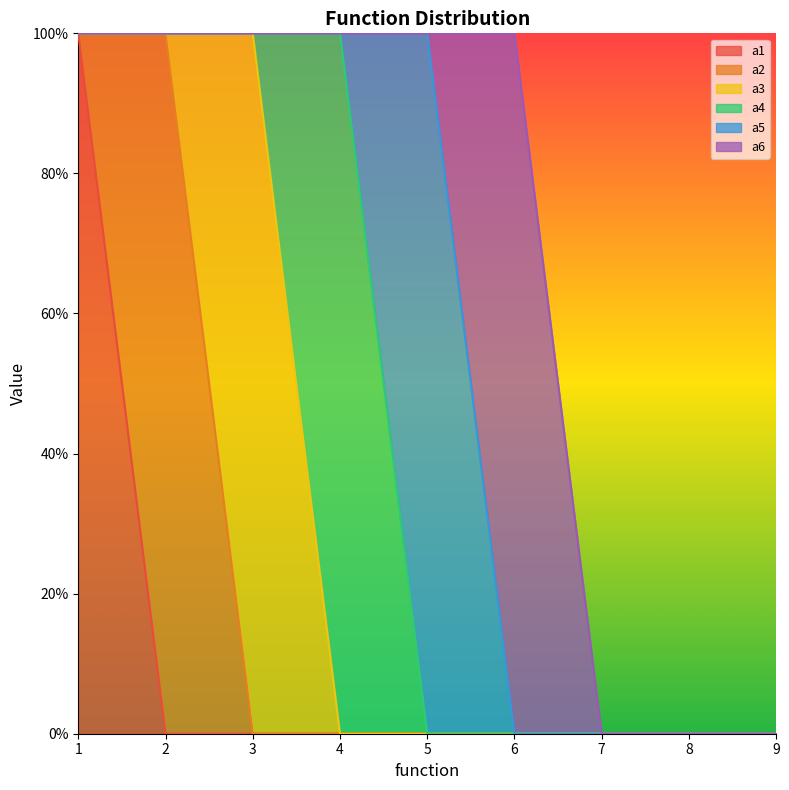

The a4 series shows 1 at 1. True or false?

False